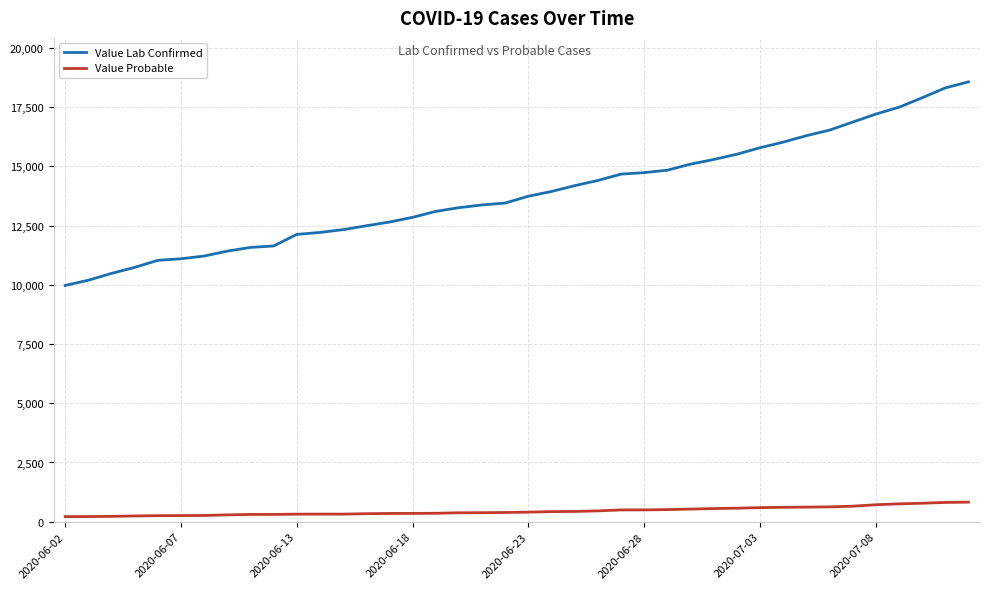

List the series in order of their overall mean, highest first.

Value Lab Confirmed, Value Probable